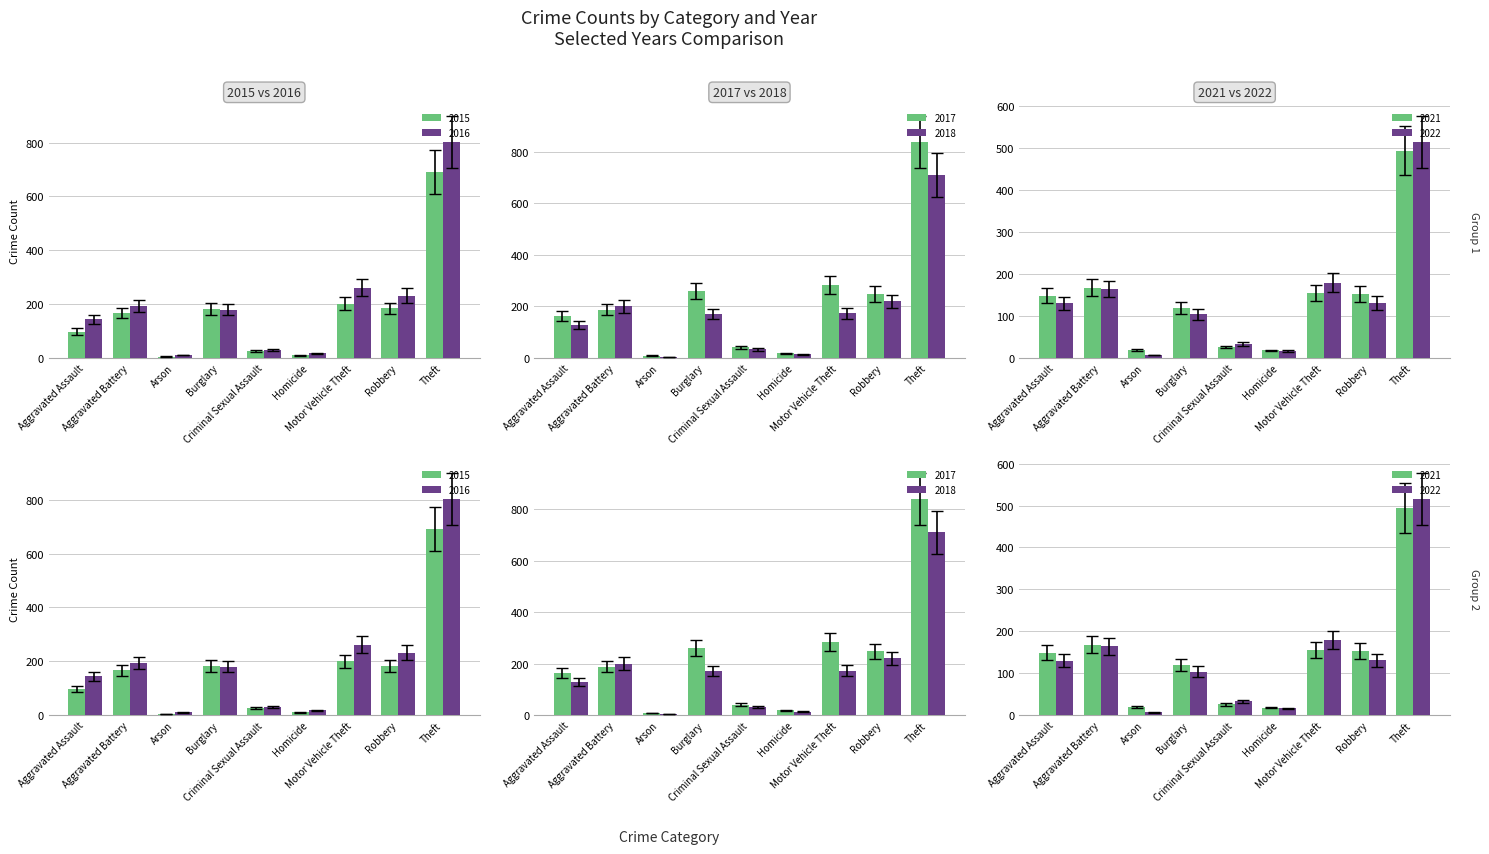

What is the minimum value shown in the chart?

3.5